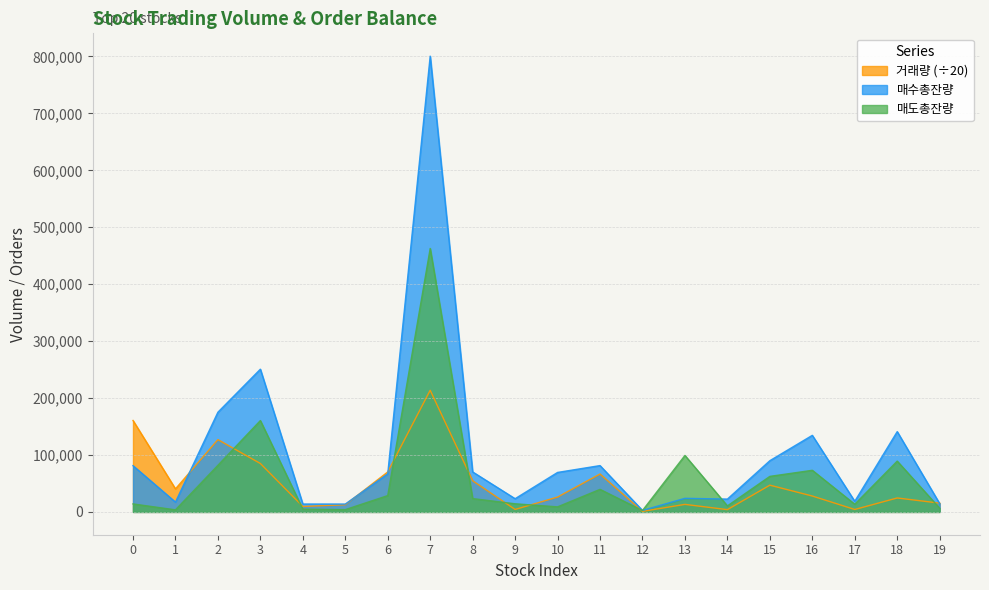

Which has a higher value, 7 or 5?

7